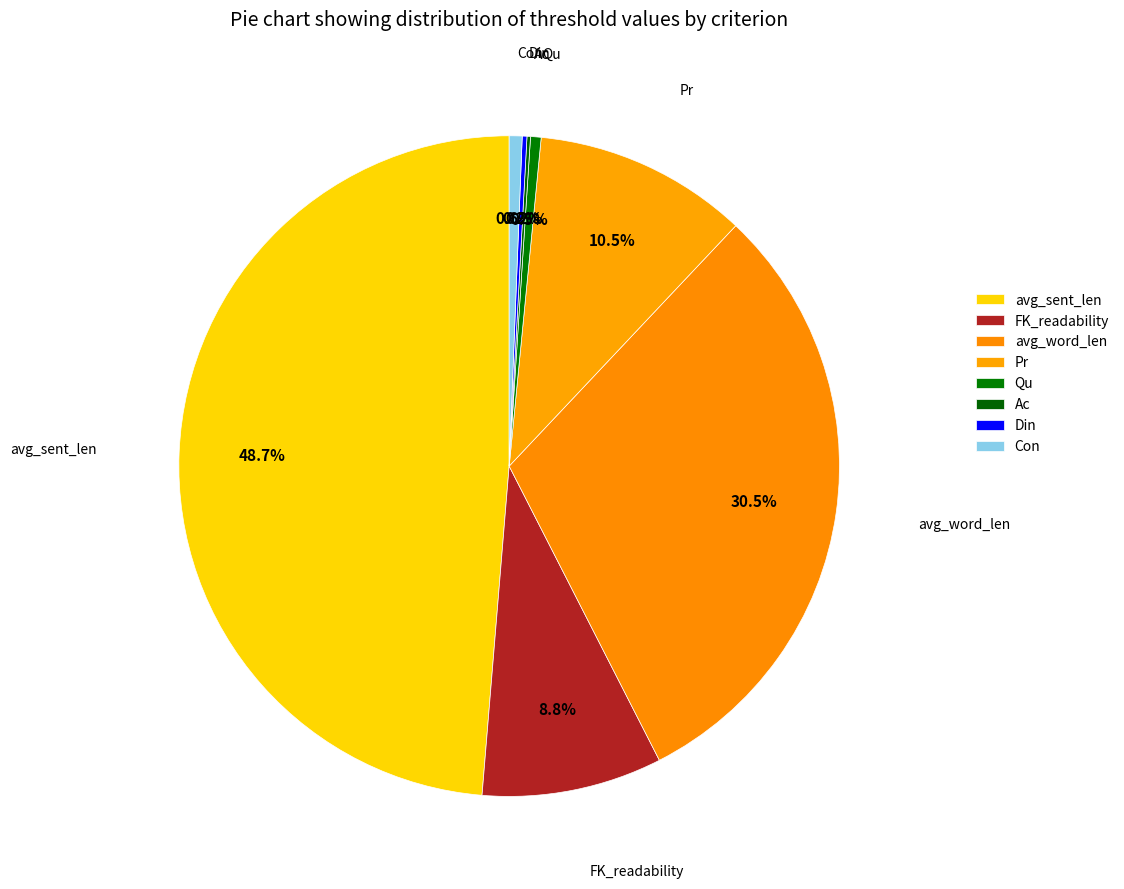

What percentage is the FK_readability slice, to the nearest percent?

9%